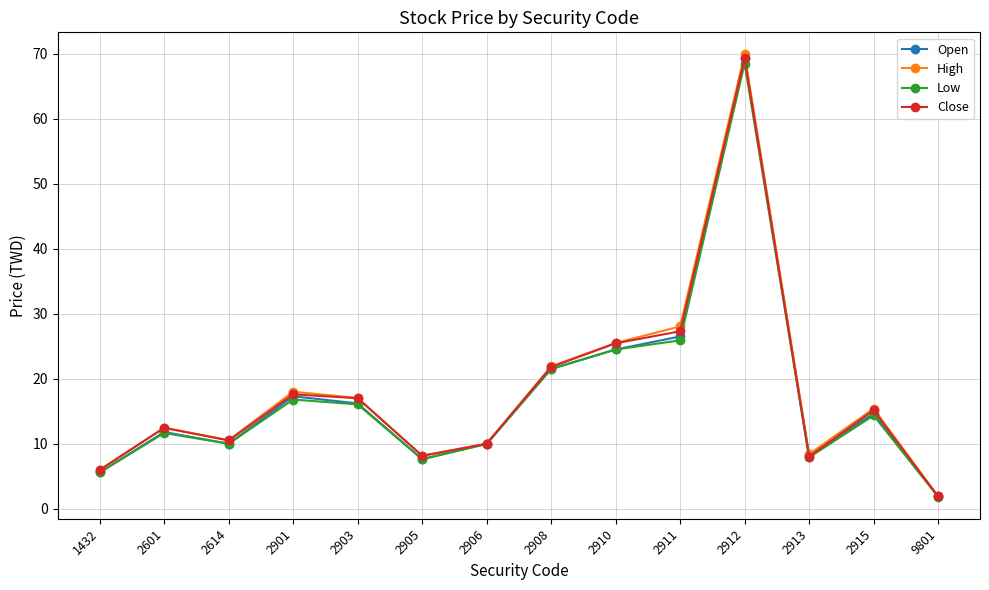

Where is the first local maximum for Low?

2601